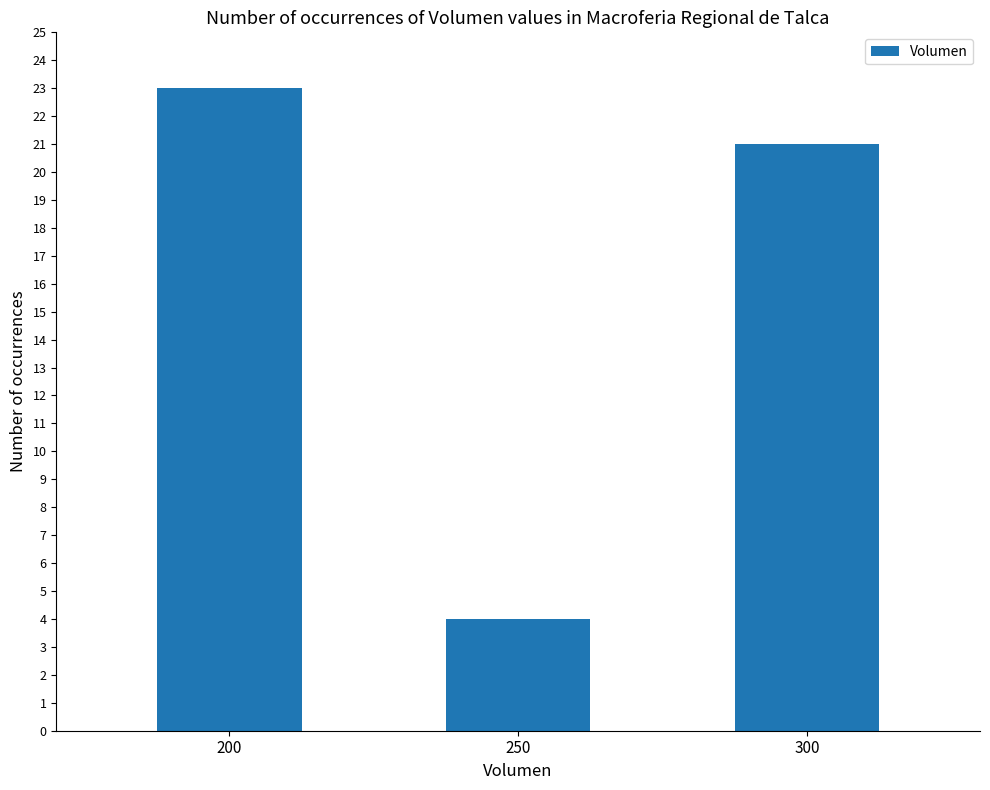

Reading right to left, what are all the values shown in this chart?

21	4	23